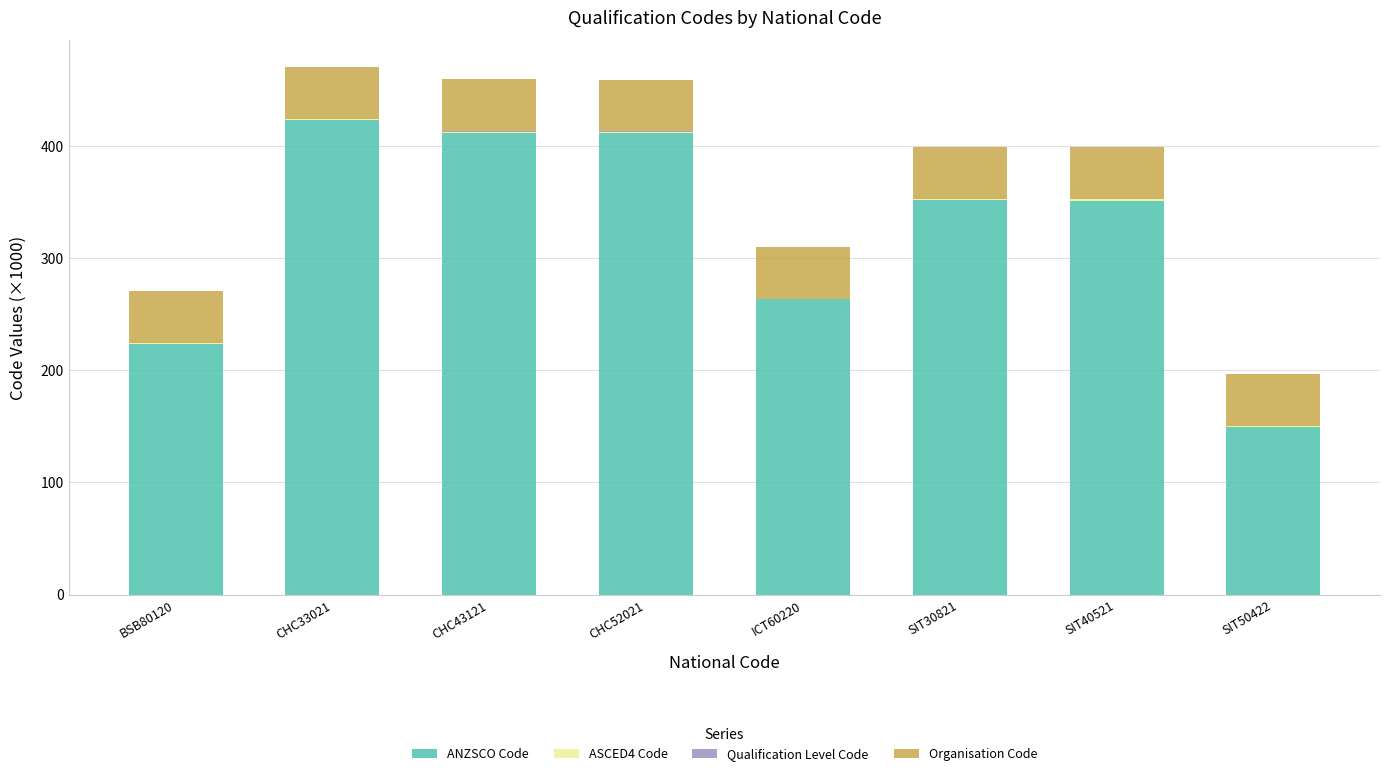

Which category has the highest value in the ANZSCO Code series?

CHC33021